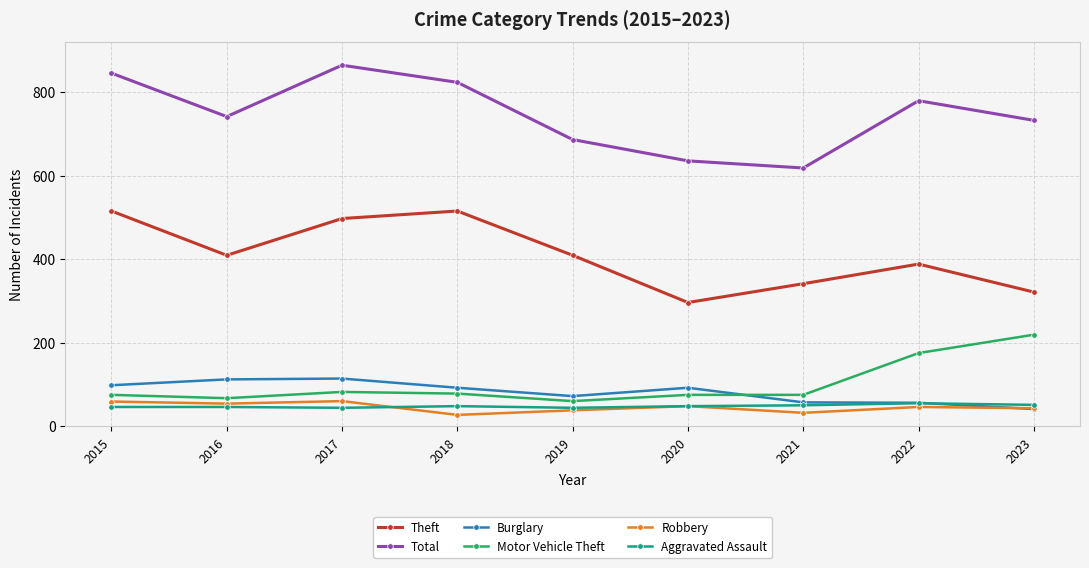

At which category does Theft reach its first local valley?

2016